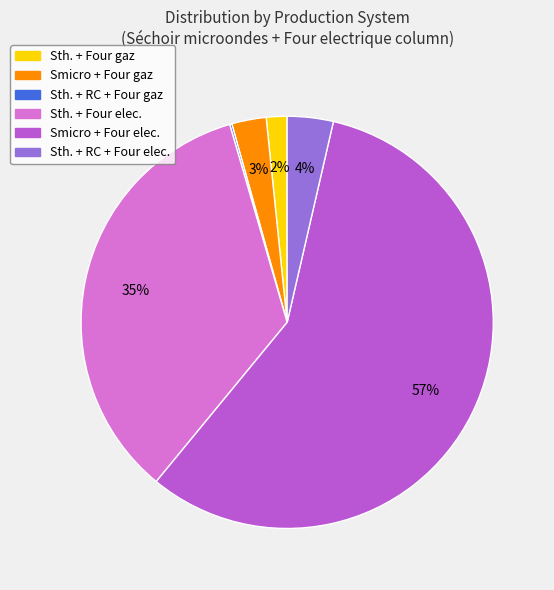

Does any single category account for the majority?

Yes